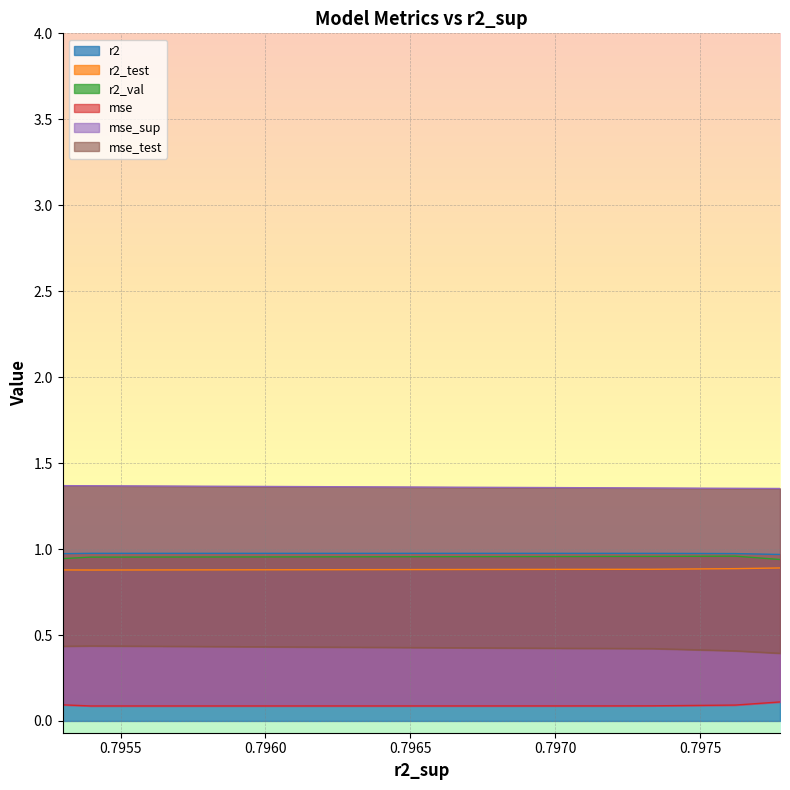

What is the lowest value of the r2 series?

1.0